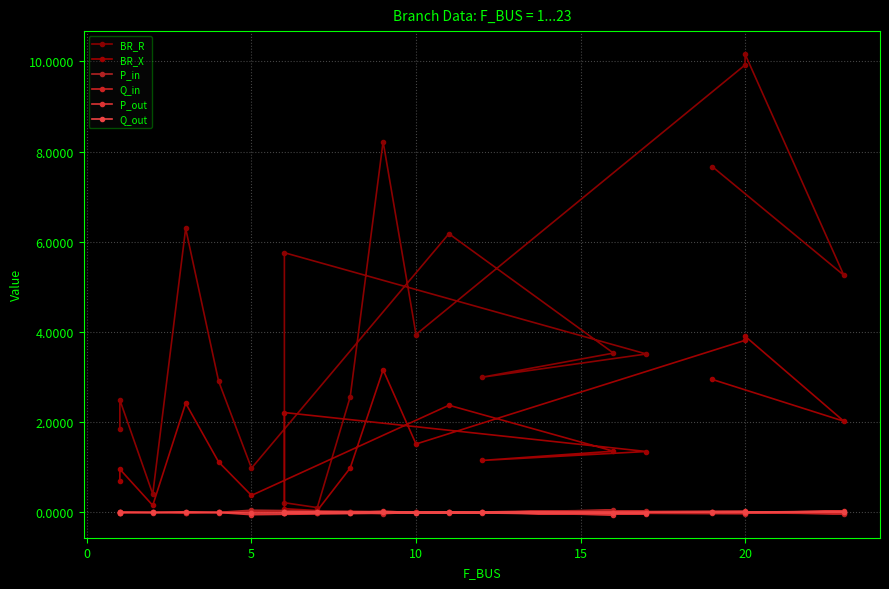

How many categories are shown in the chart?

20